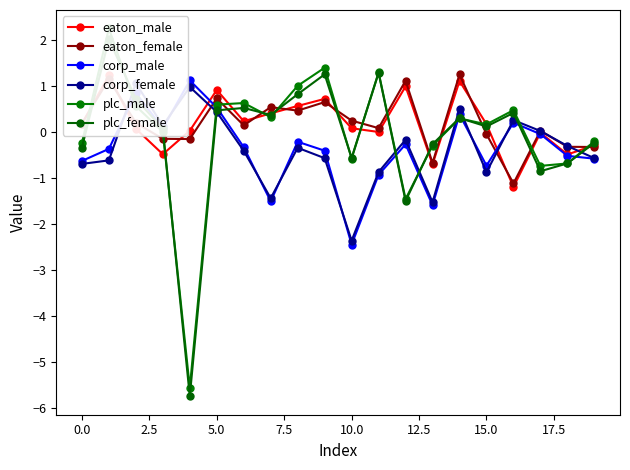

The corp_male series shows -0.6 at 0.0. True or false?

True